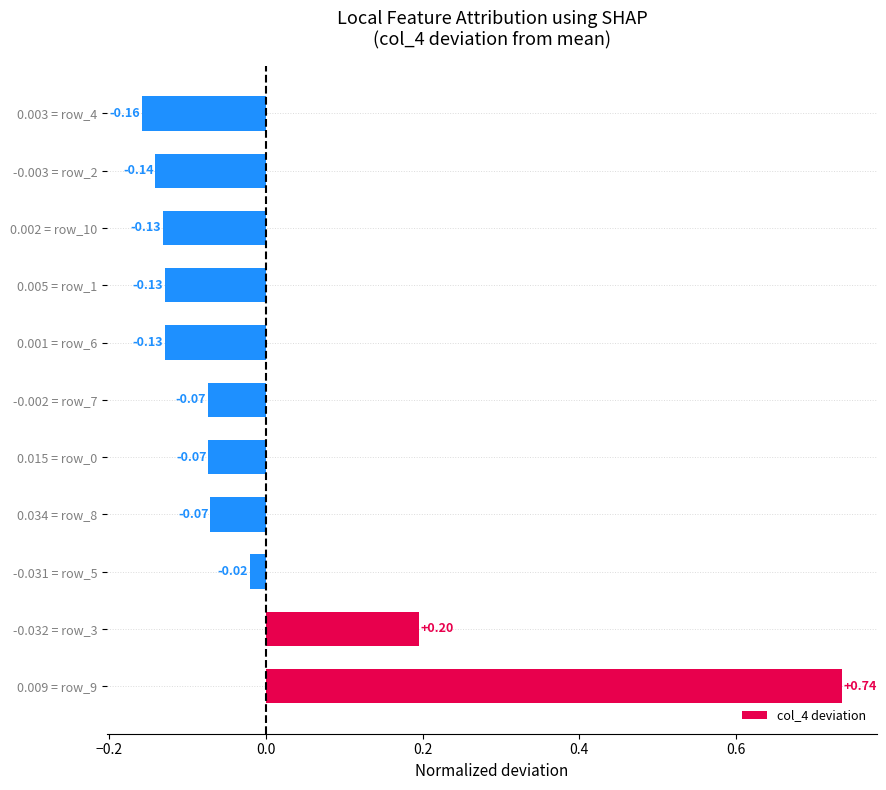

How many bars are there in total?

11